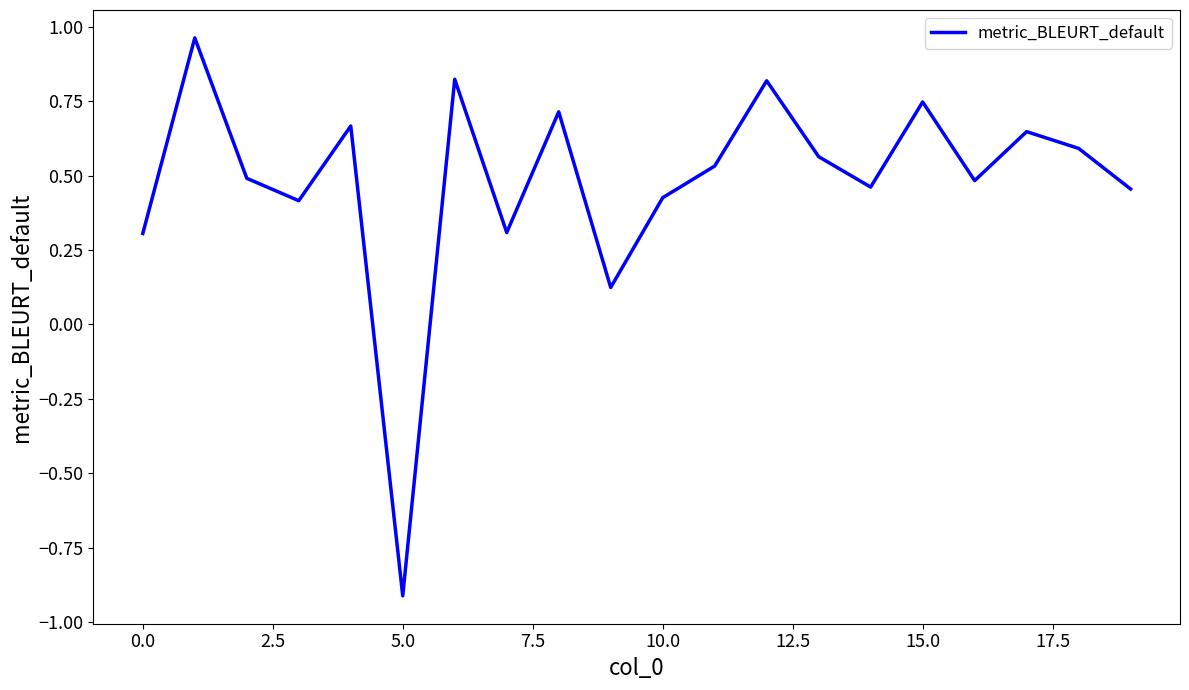

True or false: the data has more than 1 interior local peaks.

True